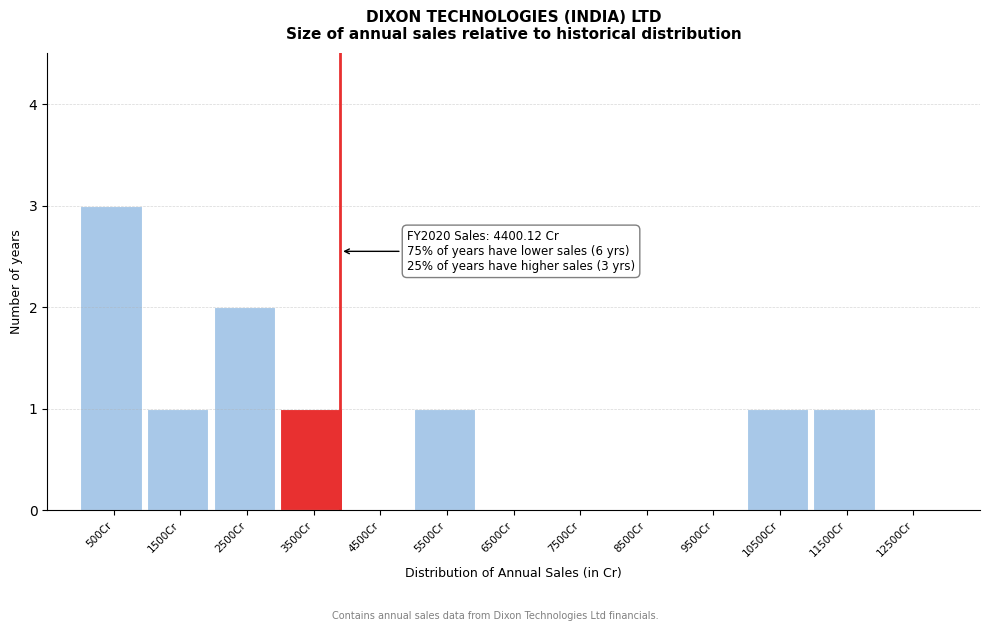

Reading left to right, what are all the values shown in this chart?

500Cr=3	1500Cr=1	2500Cr=2	3500Cr=1	4500Cr=0	5500Cr=1	6500Cr=0	7500Cr=0	8500Cr=0	9500Cr=0	10500Cr=1	11500Cr=1	12500Cr=0